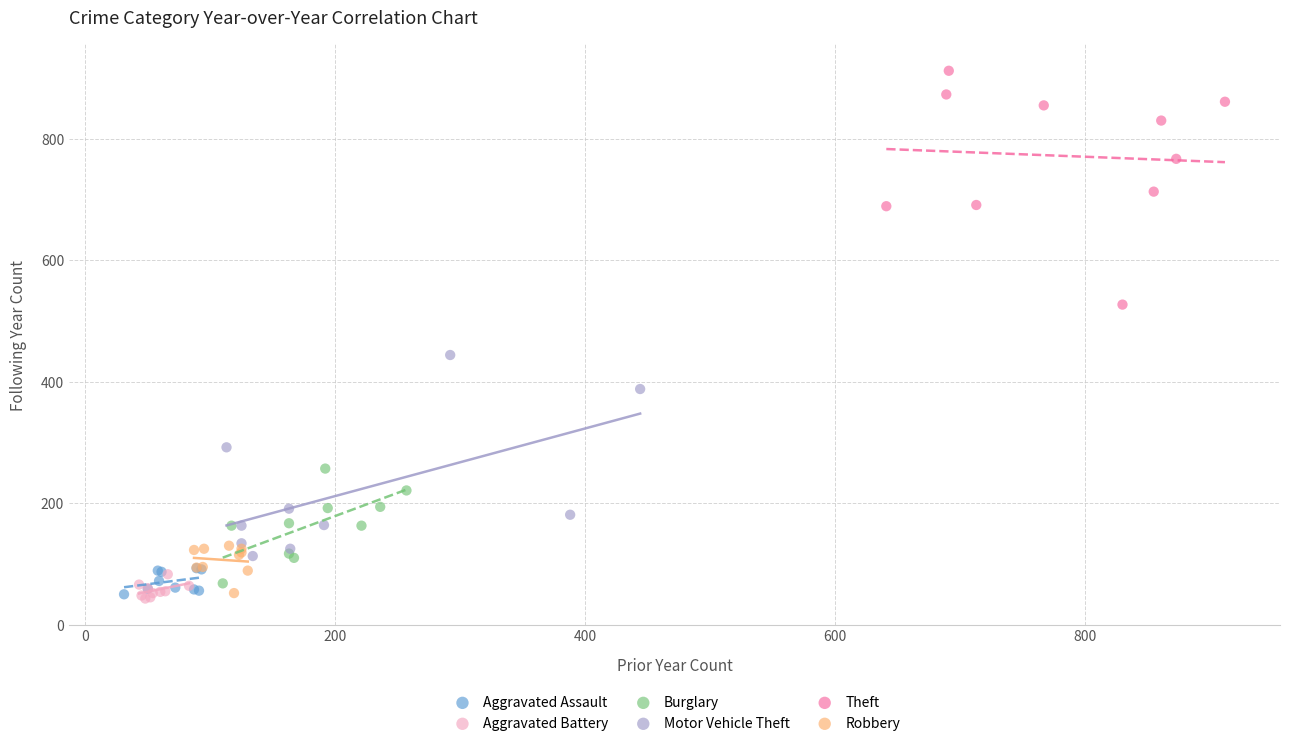

What are all the series names shown in the legend?

Aggravated Assault, Aggravated Battery, Burglary, Motor Vehicle Theft, Theft, Robbery